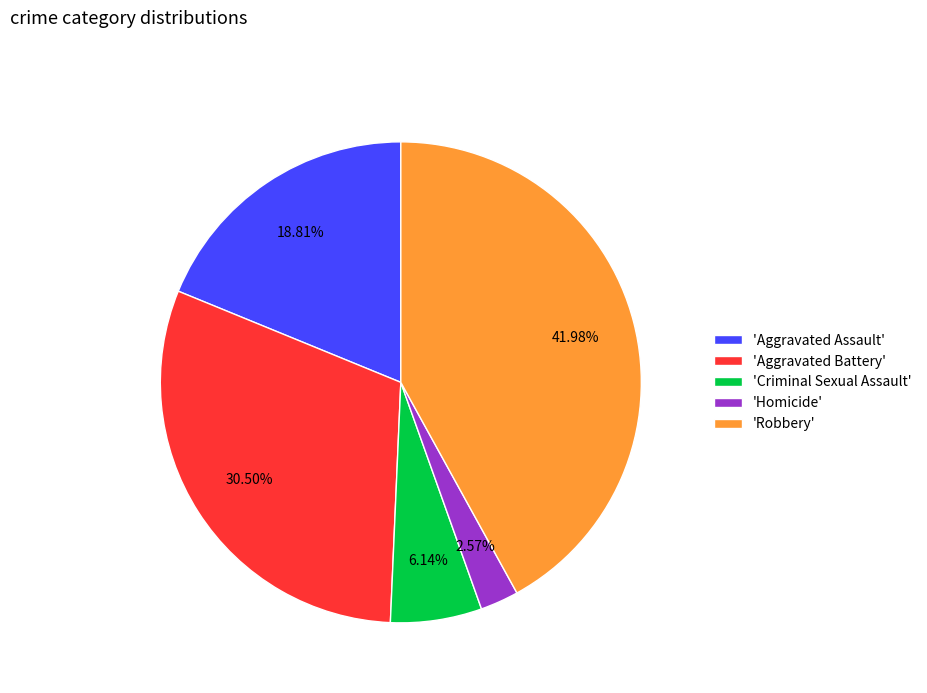

Between 'Homicide' and 'Robbery', which is larger?

'Robbery'